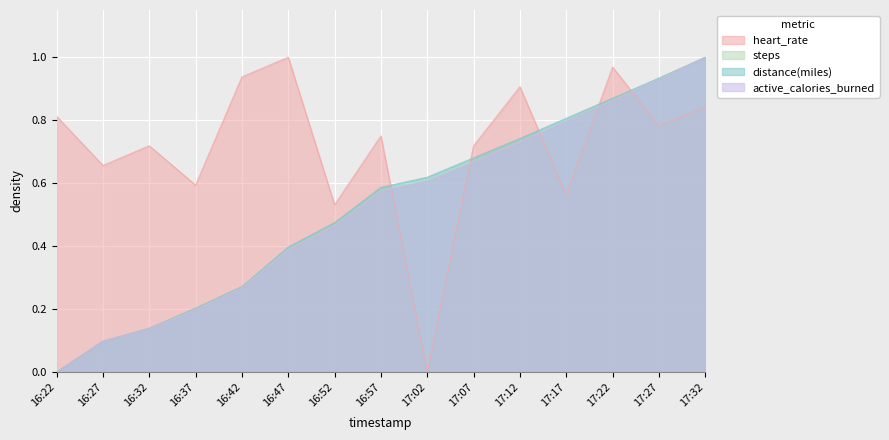

How many series are shown in this chart?

4